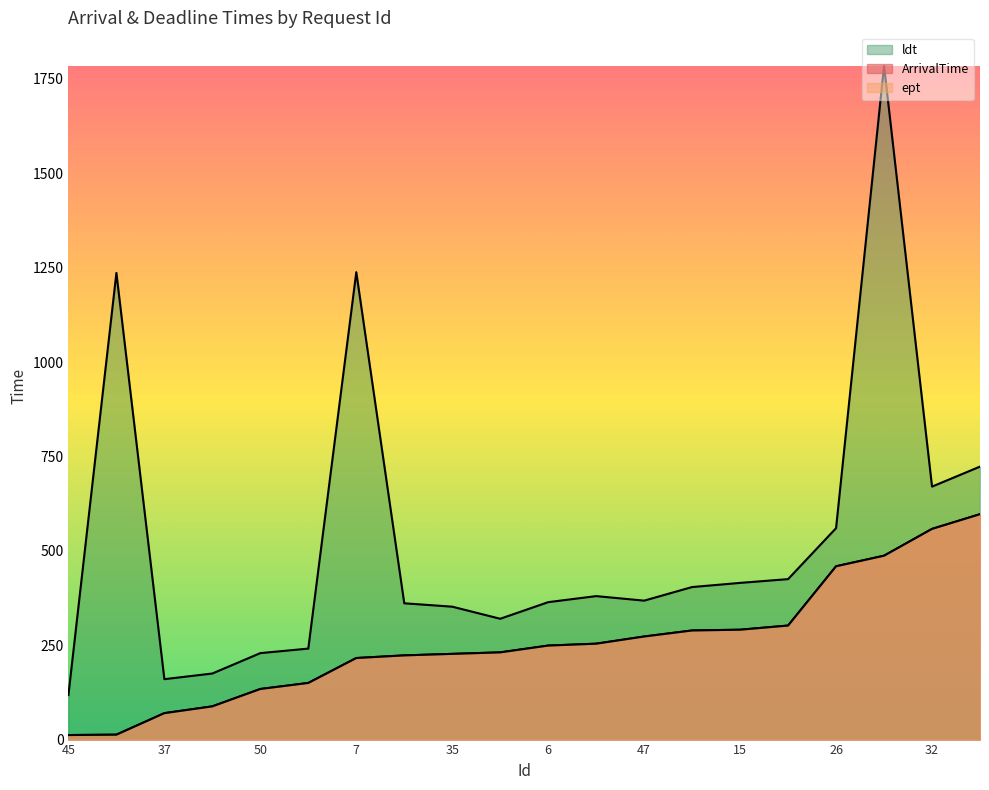

What is the total value across all series at 53?

782